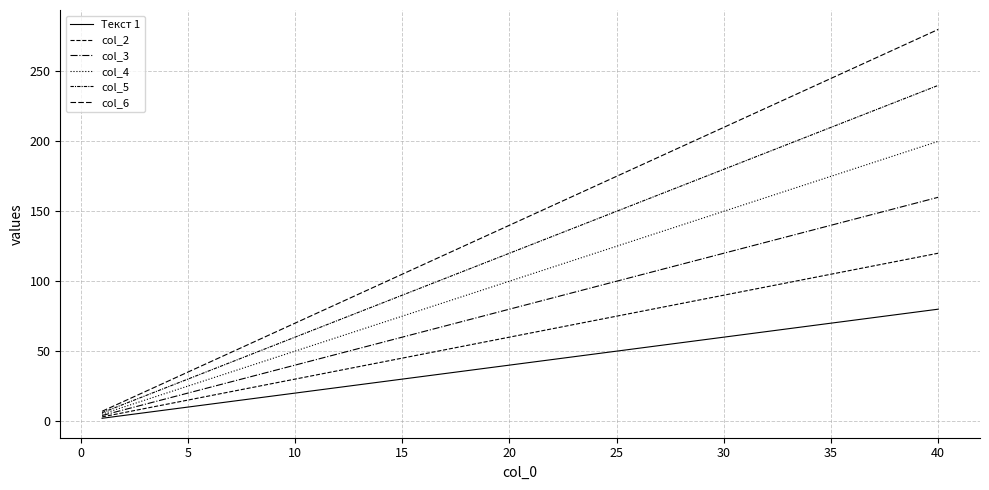

True or false: col_6 and Текст 1 intersect in this chart.

False